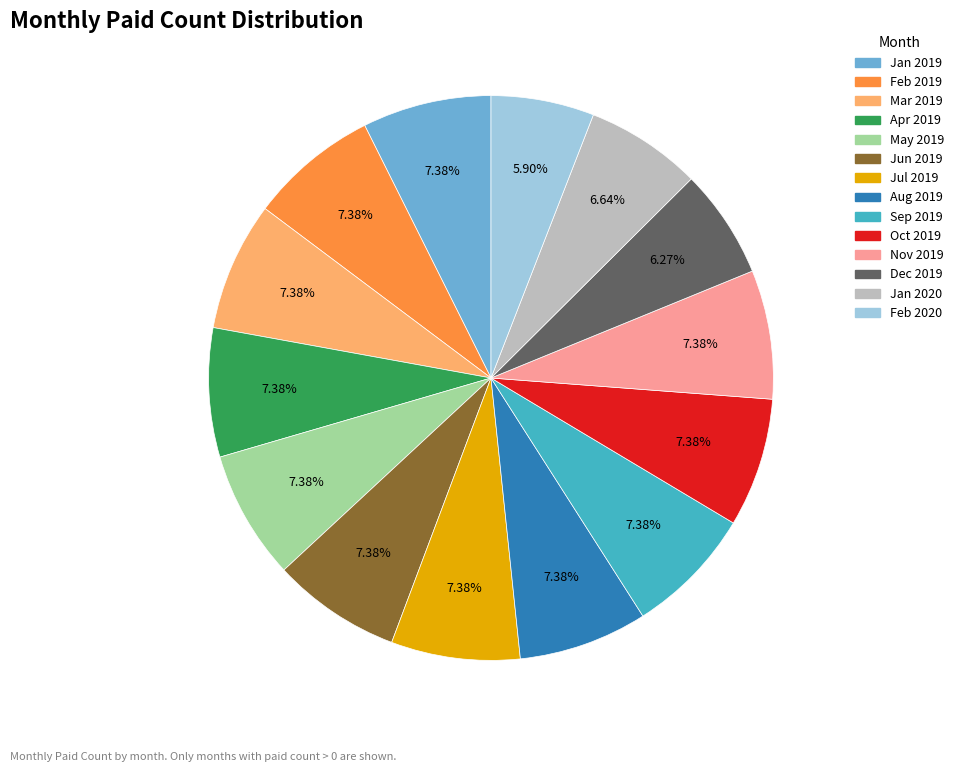

Does any single category account for the majority?

No